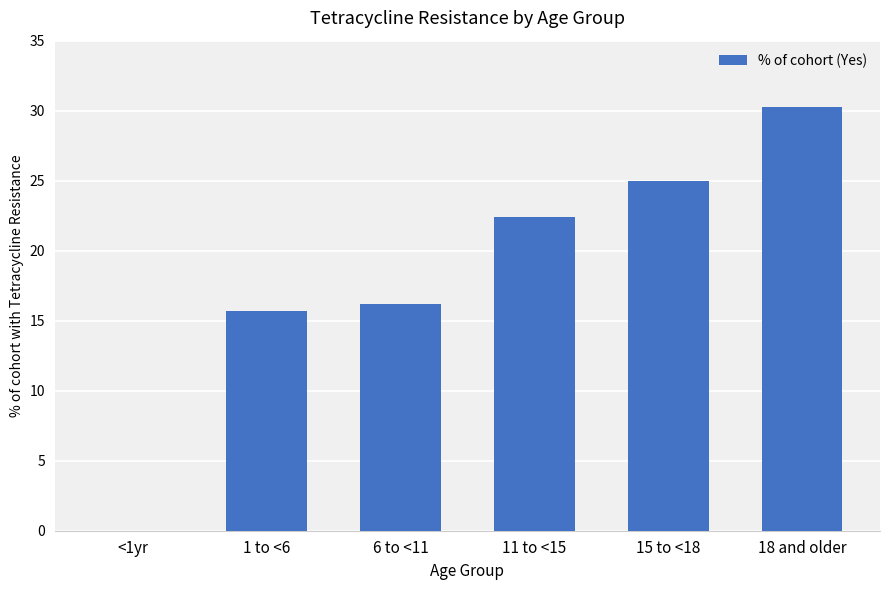

What is the maximum value shown in the chart?

30.2